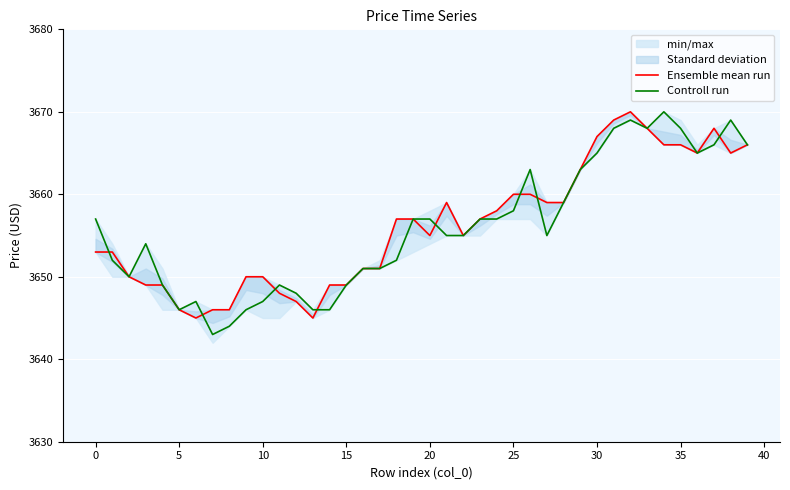

How many data points in Controll run are above 3655?

19